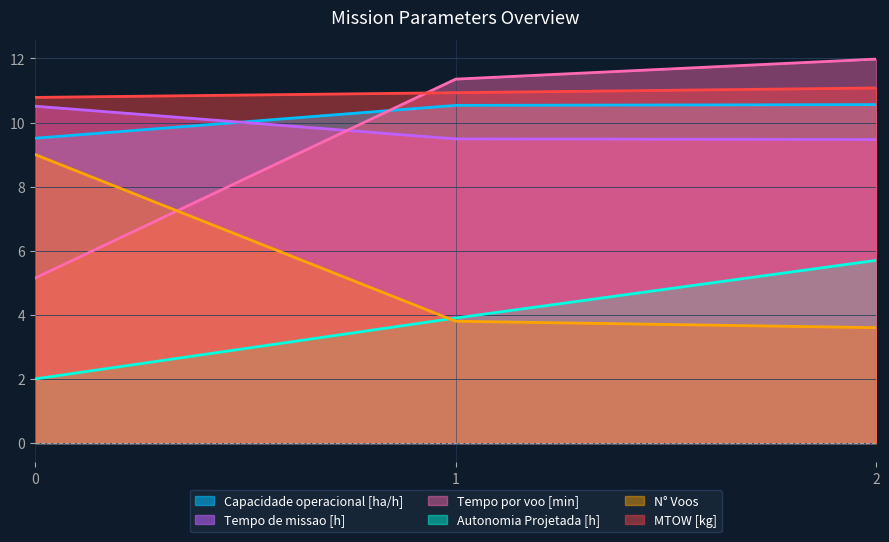

What is the maximum value shown in the chart?

12.0